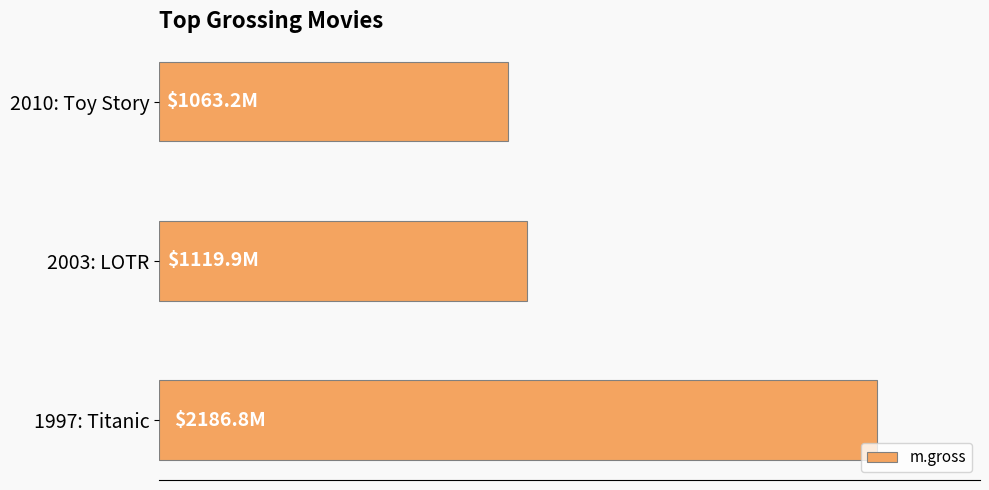

Does the chart contain any negative values?

No